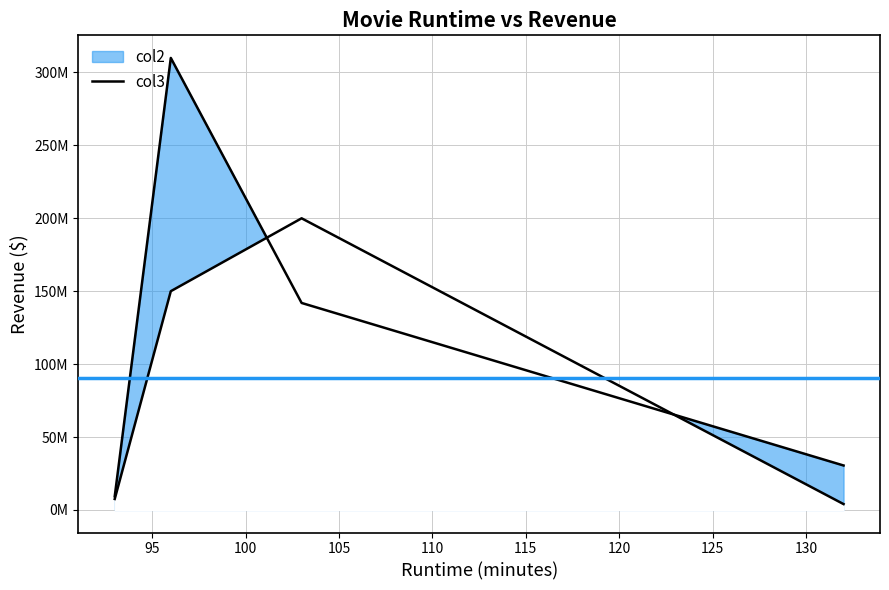

How many points are higher than both their immediate neighbors (excluding endpoints)?

1